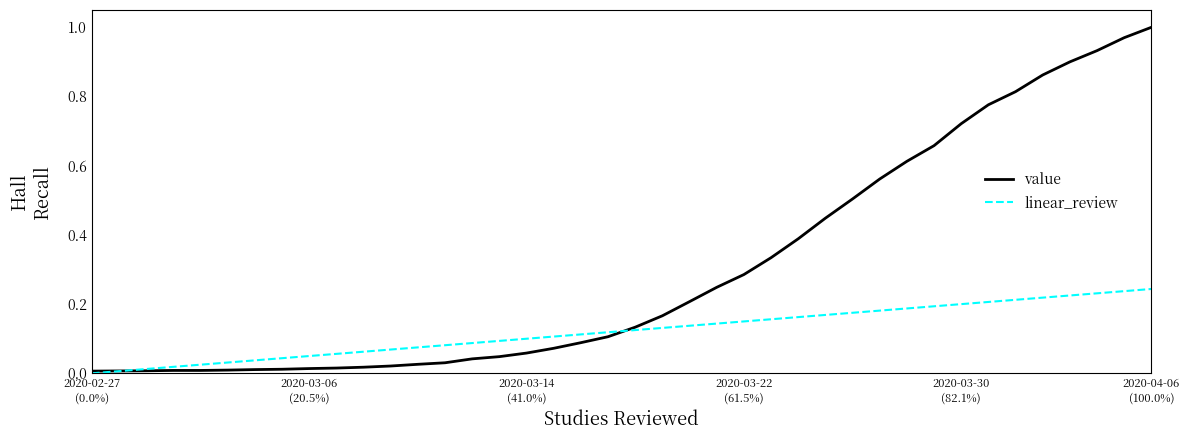

Which series has the largest range (max minus min)?

value